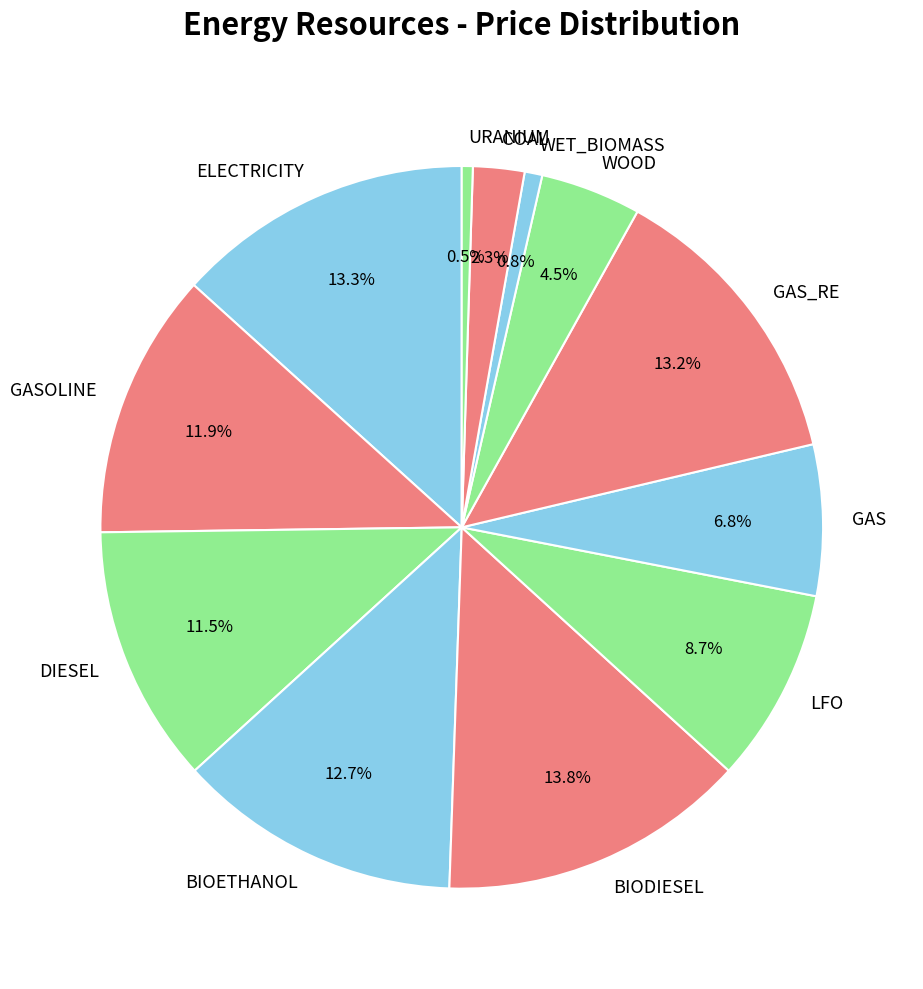

To the nearest percent, what is the average slice percentage?

8%